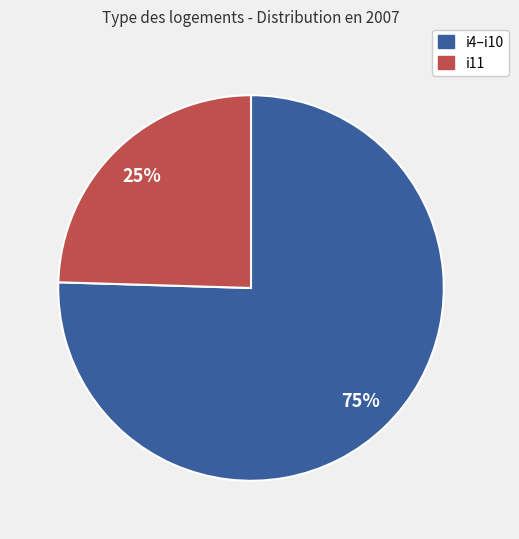

Does any single category account for the majority?

Yes